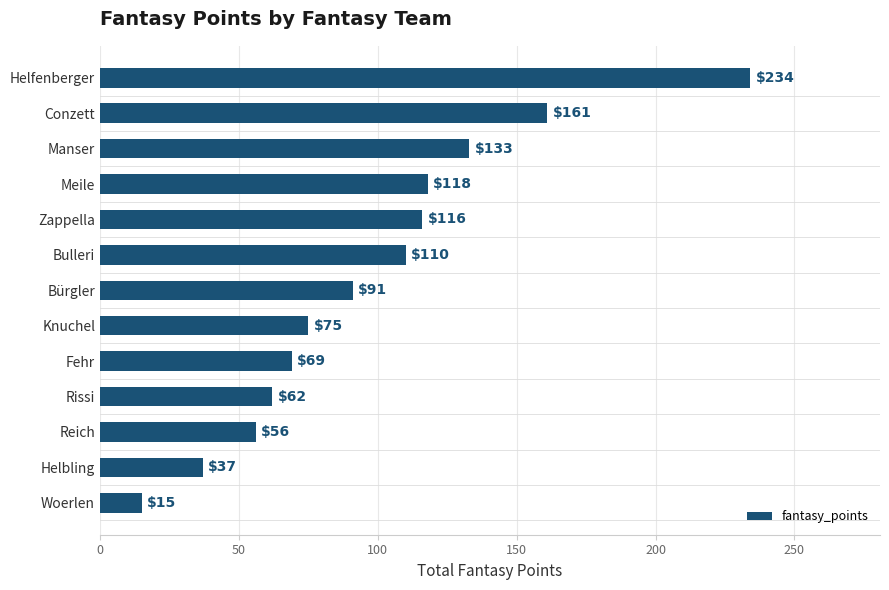

What is the difference between the second highest and second lowest values?

124